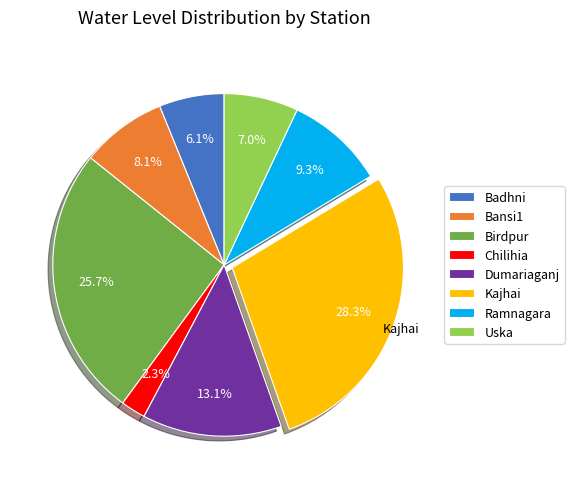

Between Badhni and Dumariaganj, which is larger?

Dumariaganj